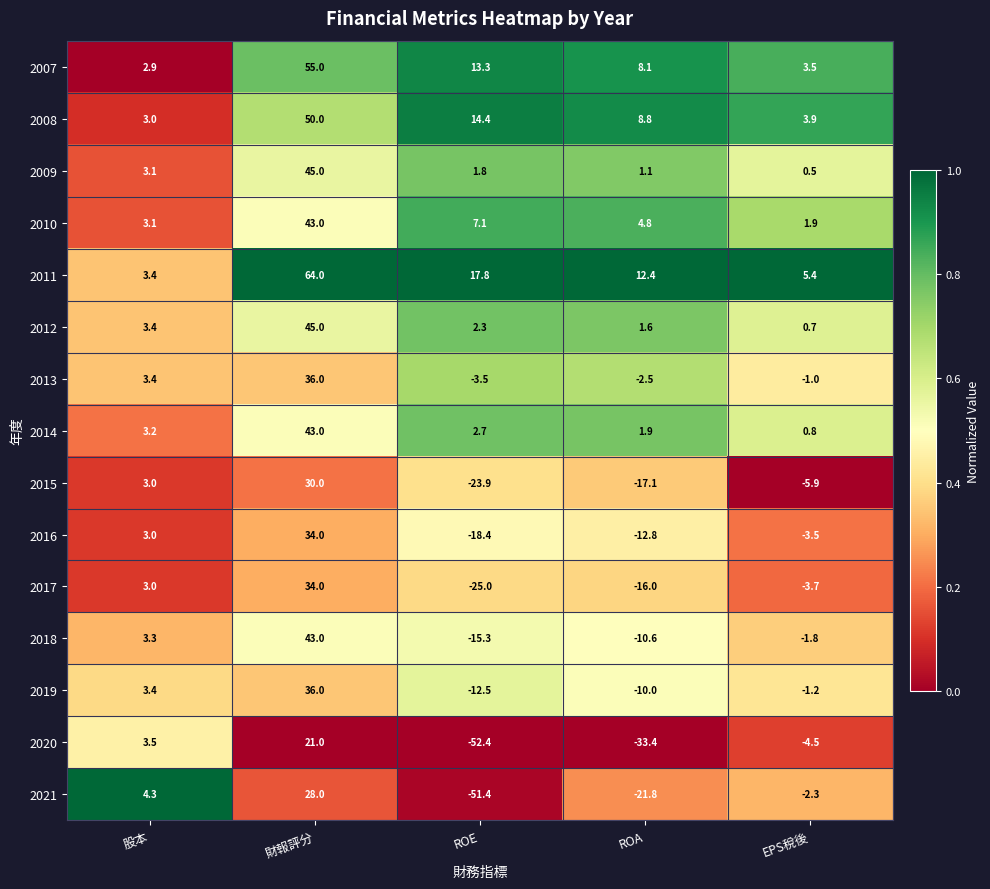

What is the sum of the 2017 values at EPS稅後 and 財報評分?

30.3